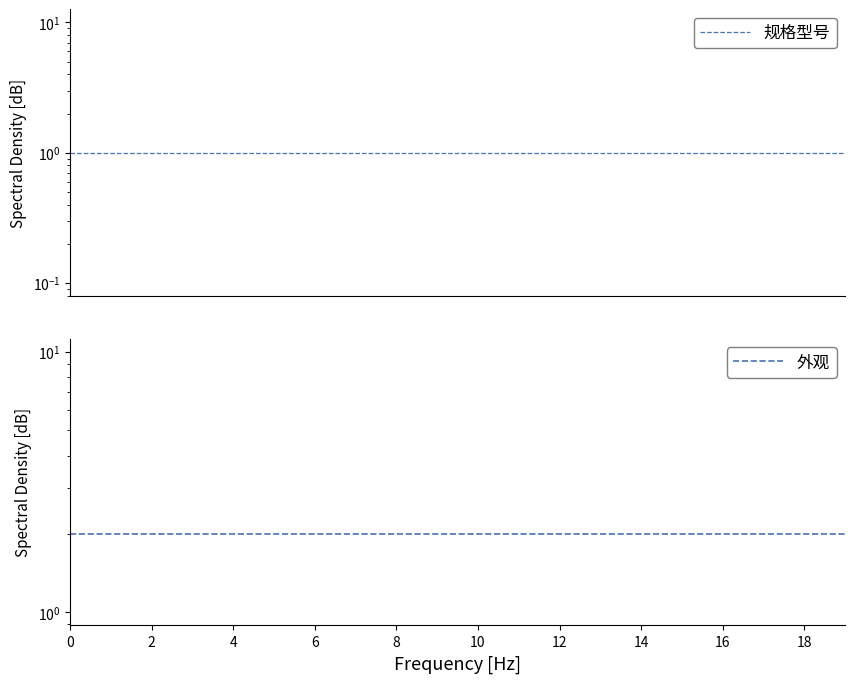

Count the number of data series in this chart.

2